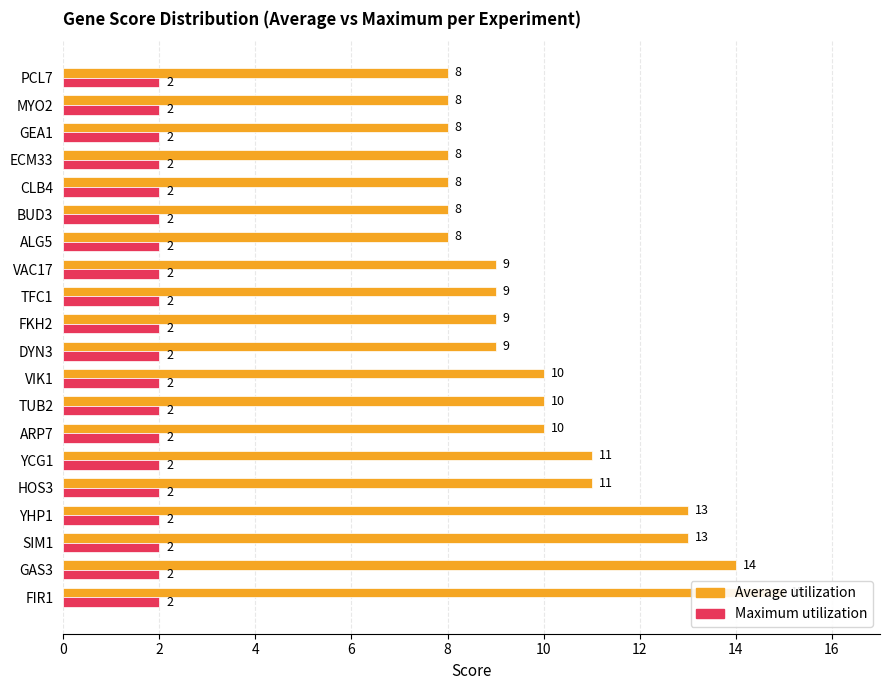

How many bars are there in each group?

2